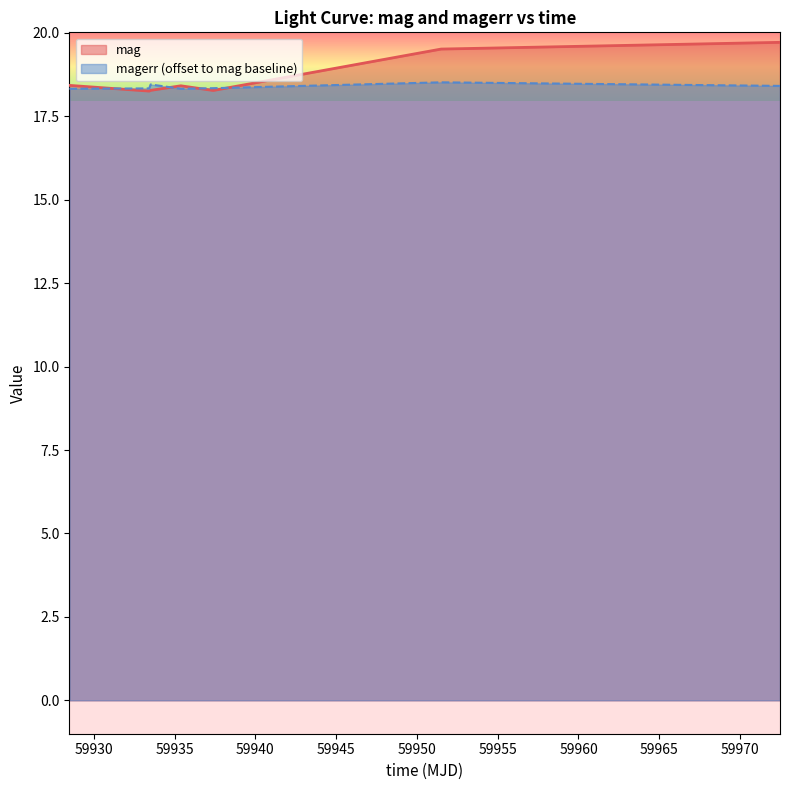

What is the difference between the maximum and minimum values in the mag series?

1.5